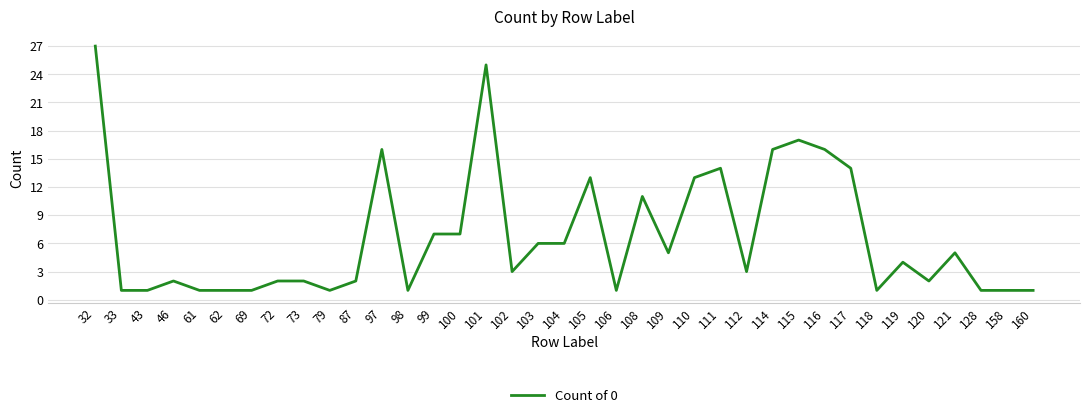

Between 104 and 62, which is larger?

104